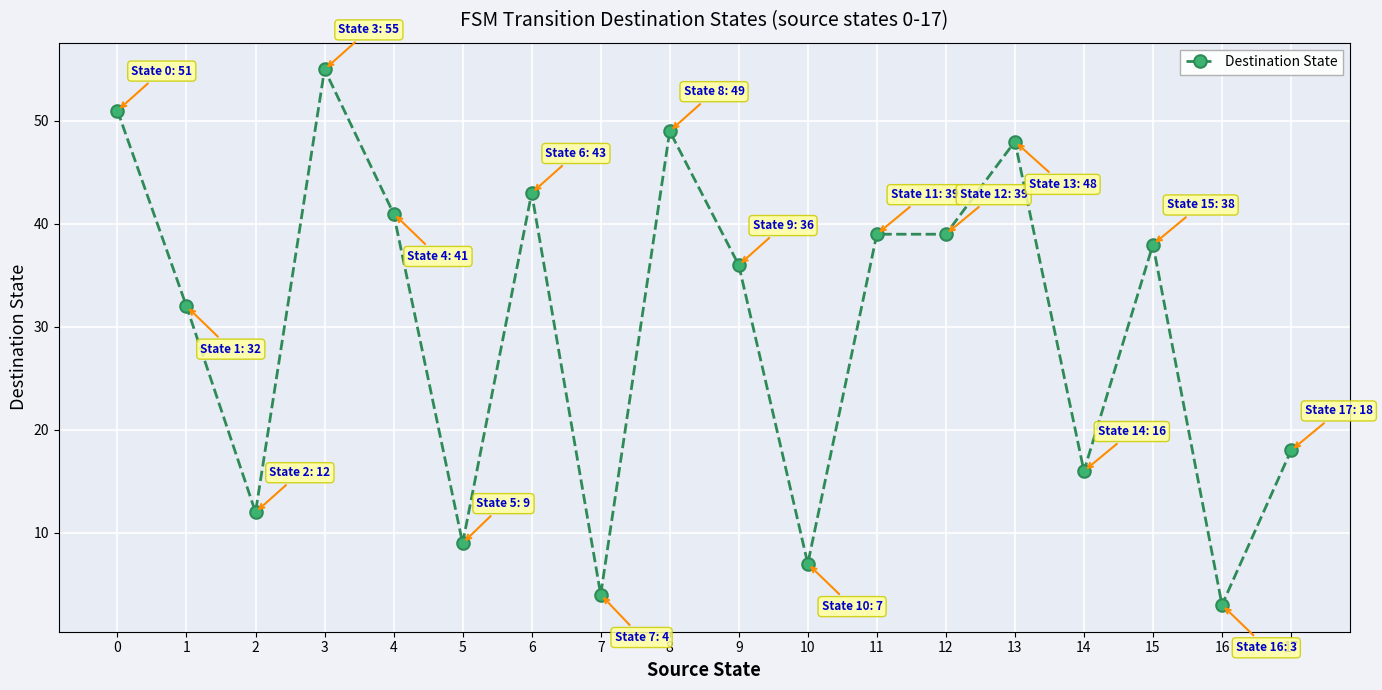

What is the sum of the values at 6 and 0?

94